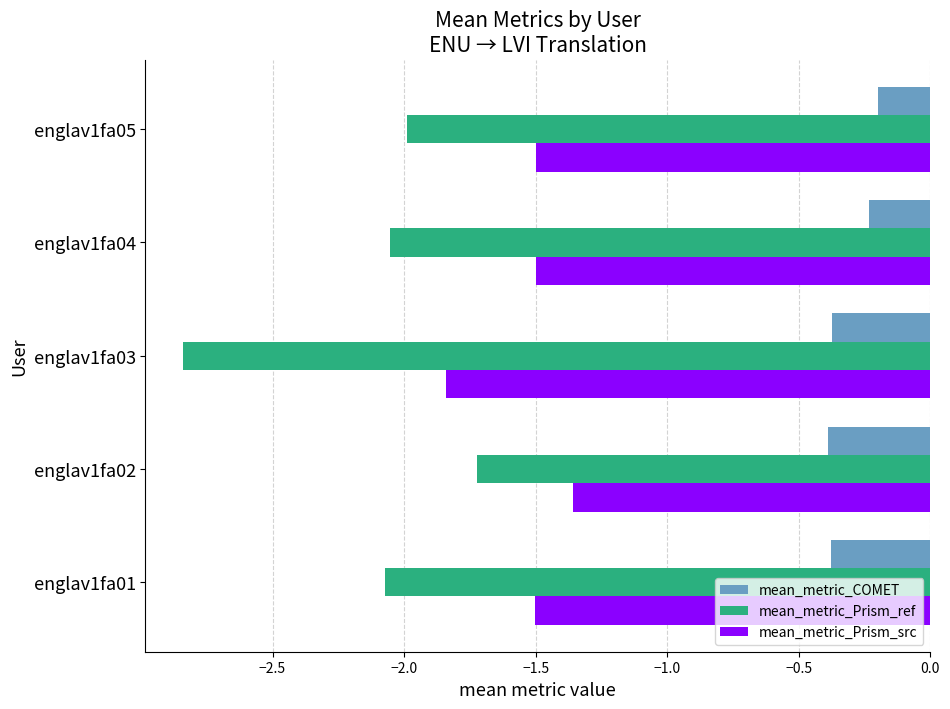

Which series has the widest spread of values?

mean_metric_Prism_ref